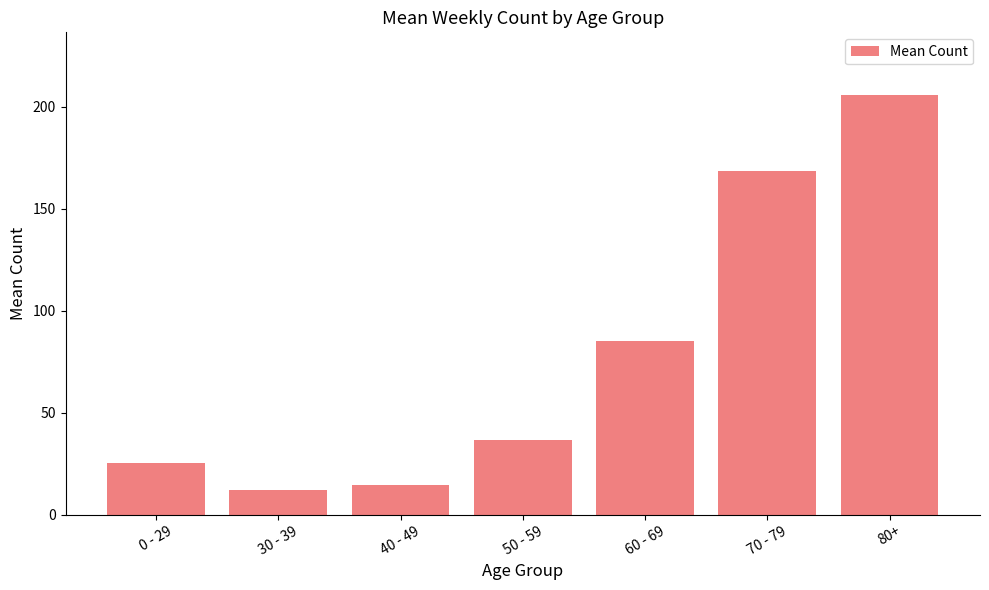

What is the label of the 4th bar from the right?

50 - 59